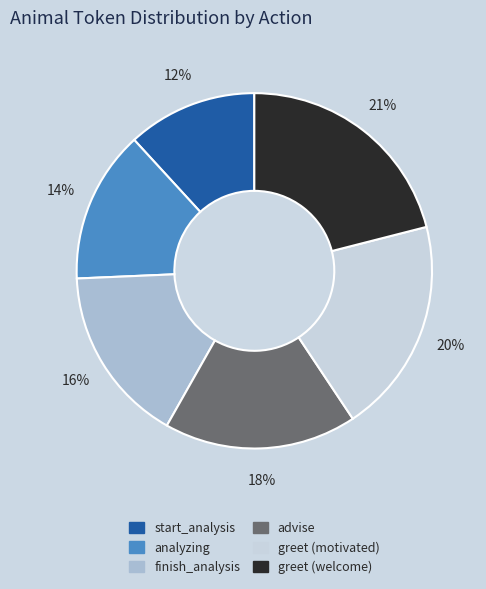

What percentage is the start_analysis slice, to the nearest percent?

12%